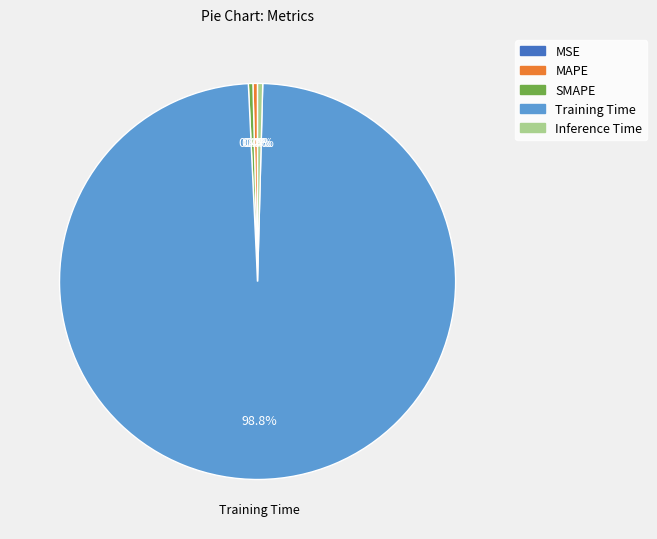

How much of the chart is everything except SMAPE?

99.6%